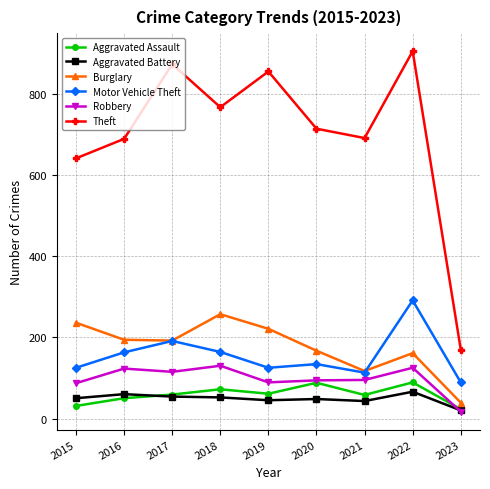

What is the value of the Motor Vehicle Theft point at the 1st from the left?

125